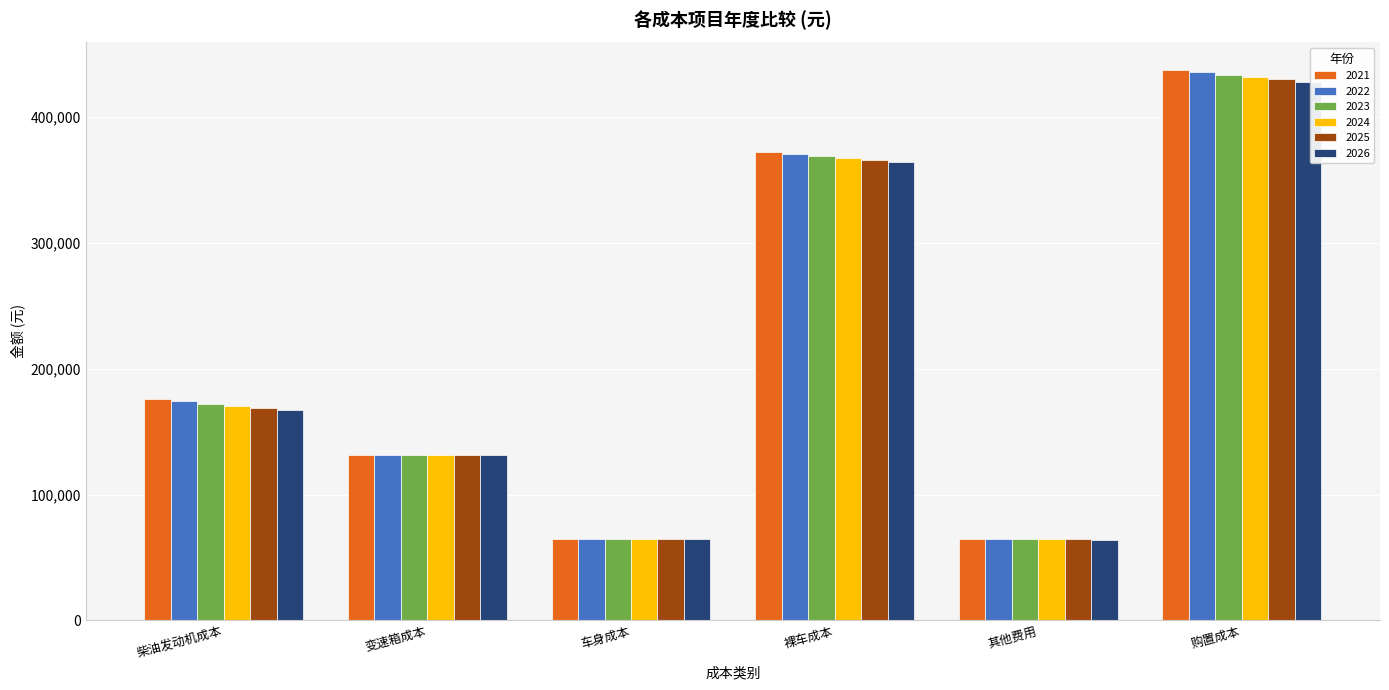

What is the sum of all 2026 values?

1220503.0